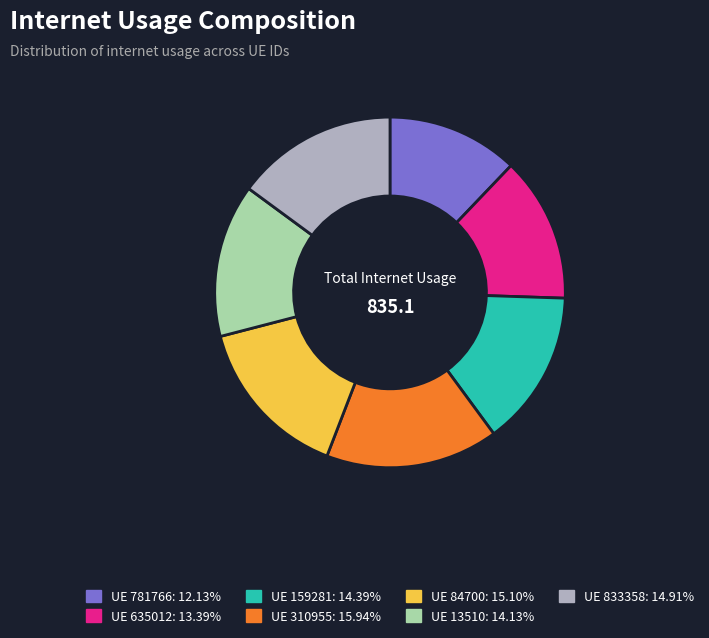

Does any single category account for the majority?

No